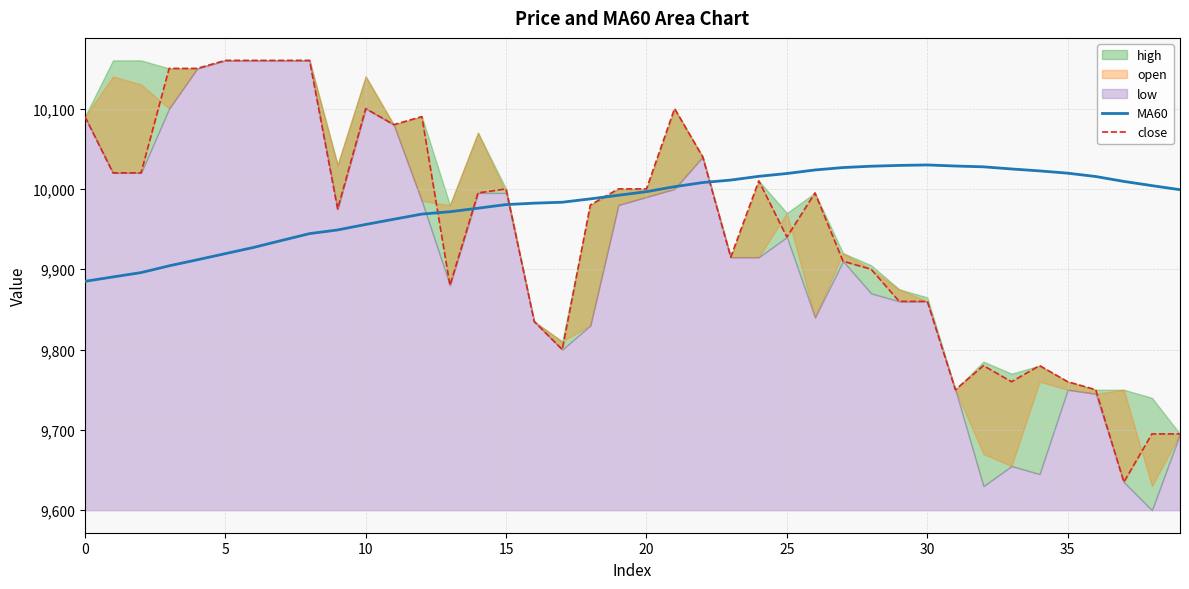

The MA60 series shows 15718.0 at 0. True or false?

False